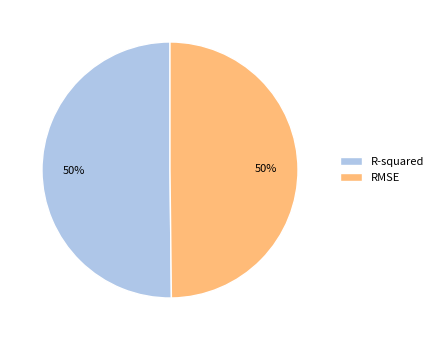

To the nearest percent, what portion does RMSE represent?

50%